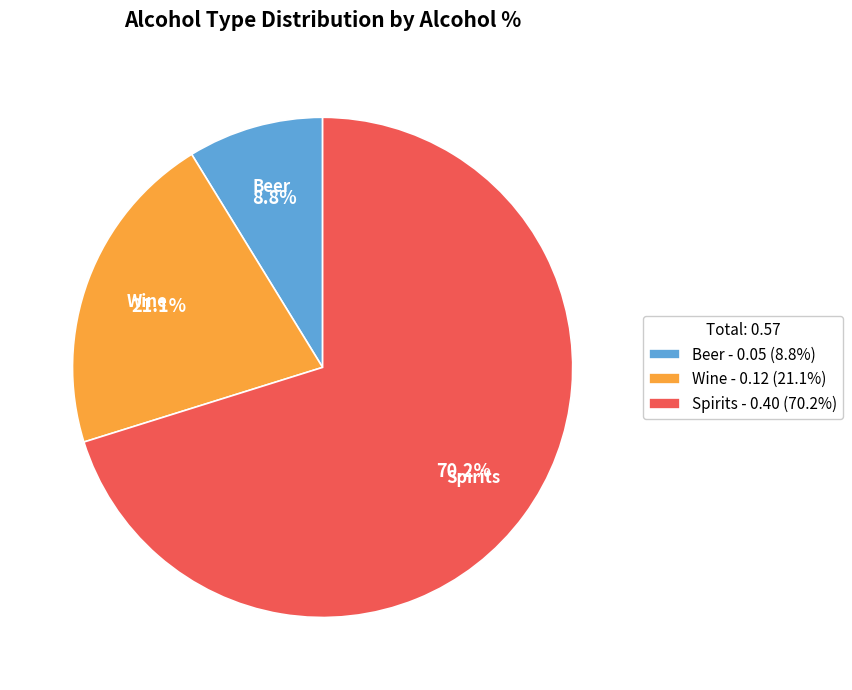

Which category has the smallest portion of the pie?

Beer - 0.05 (8.8%)